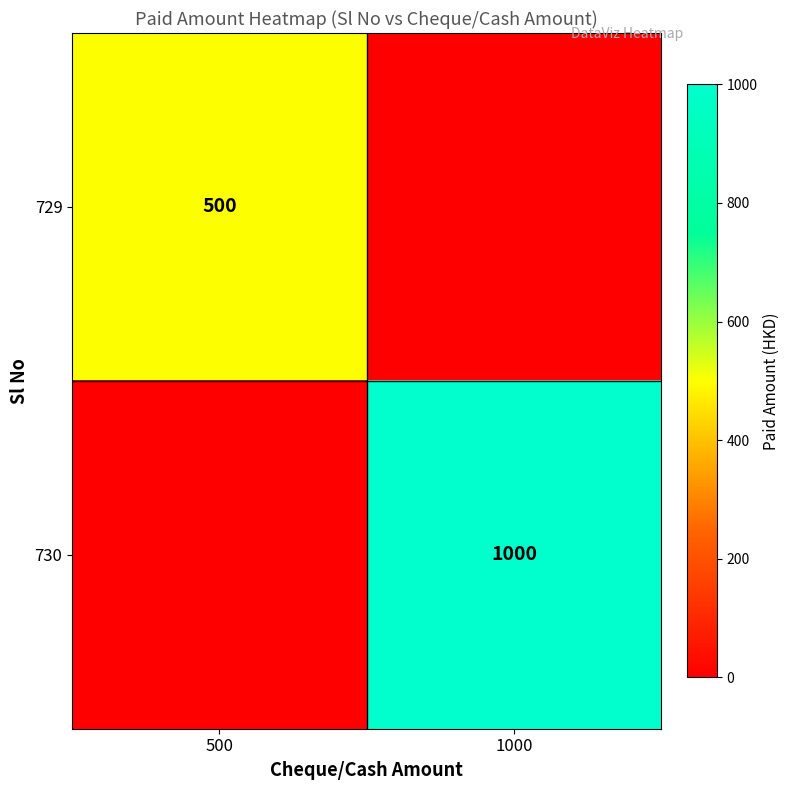

The value of 729 at 500 is 500. True or false?

True